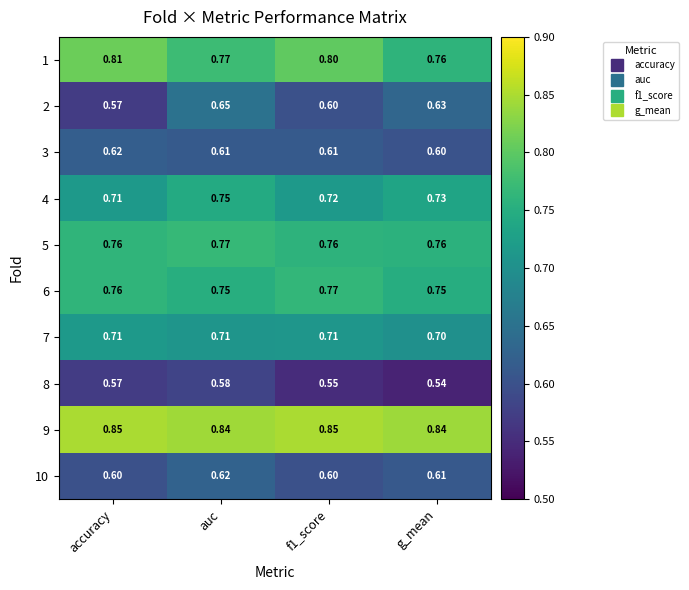

What is the total value across all series at g_mean?

6.9